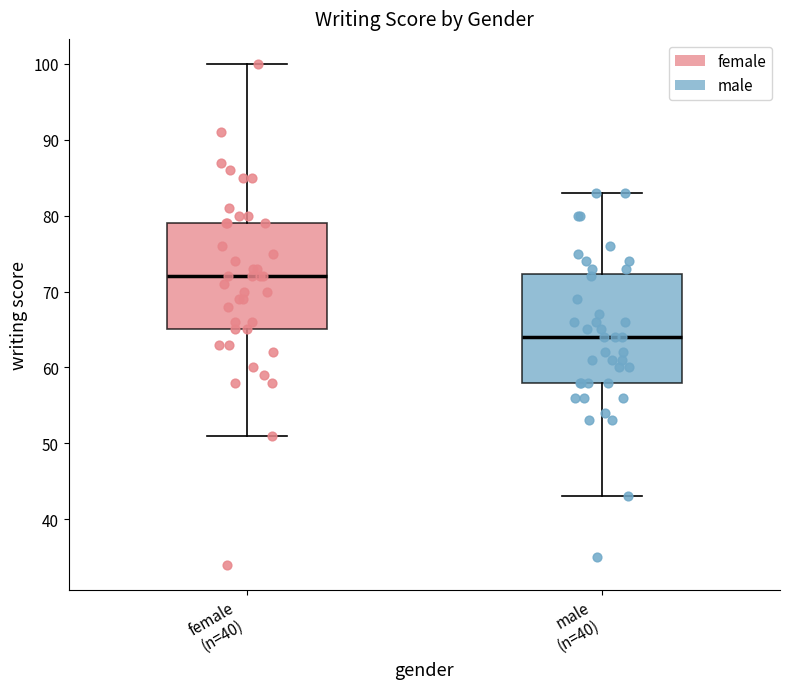

Reading left to right, transcribe this box plot: for each box, give where its median line is, the range the box spans, and where its two whiskers end, as read against the y-axis. The values are not printed on the chart, so give them approximately, as read against the axis.

female (n=40): median 72, box 65 to 79, whiskers 51 to 100
male (n=40): median 64, box 58 to 72, whiskers 43 to 83